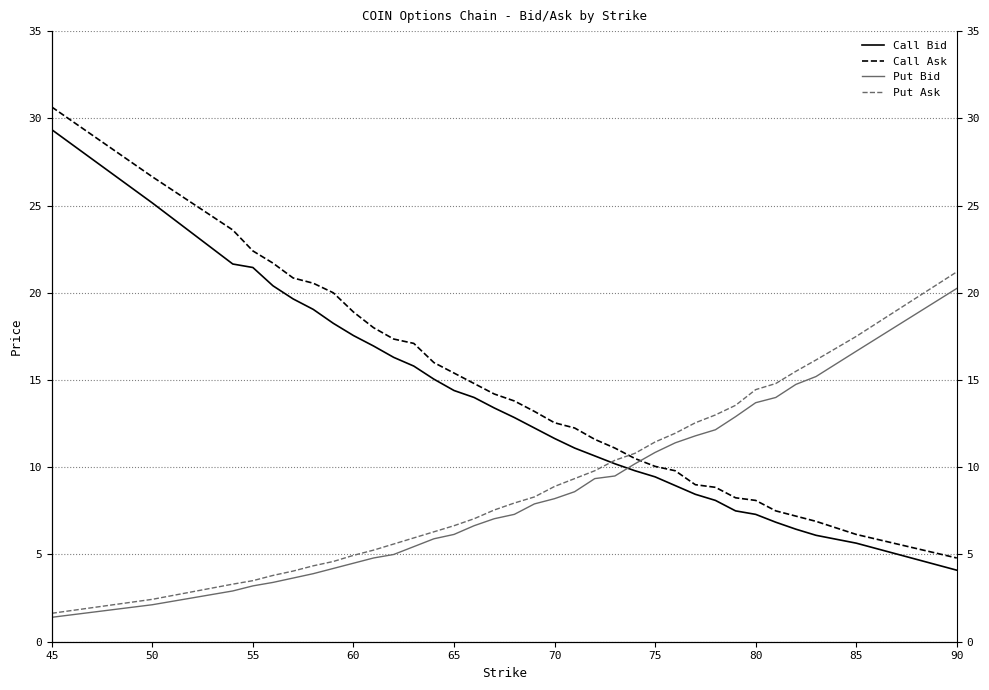

Does the chart have visible grid lines?

Yes